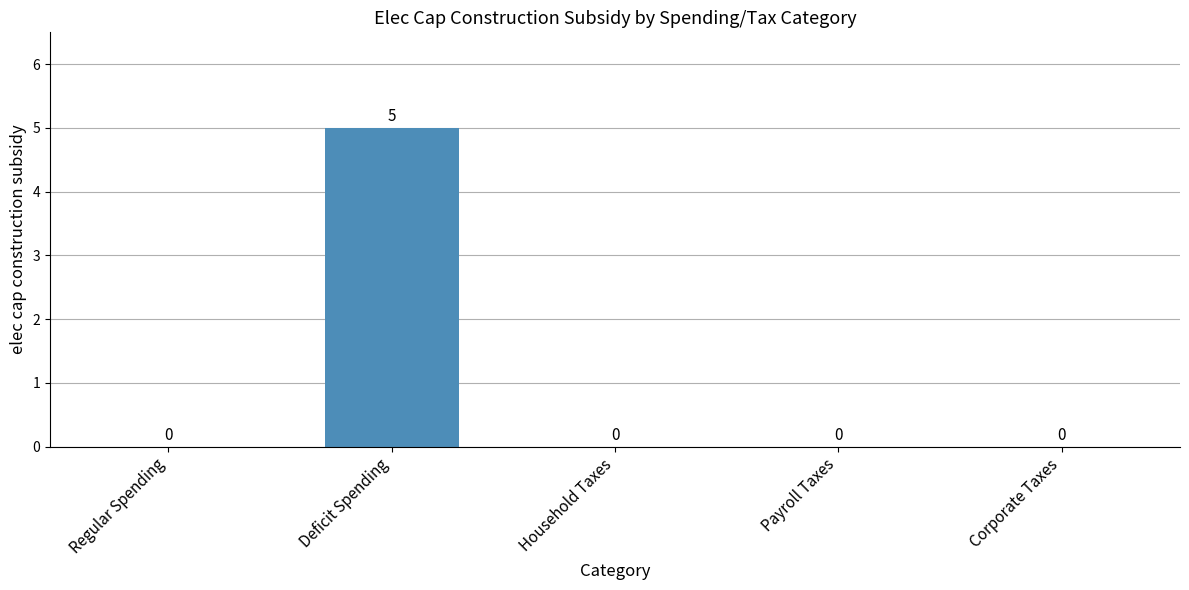

Which has a higher value, Deficit Spending or Regular Spending?

Deficit Spending